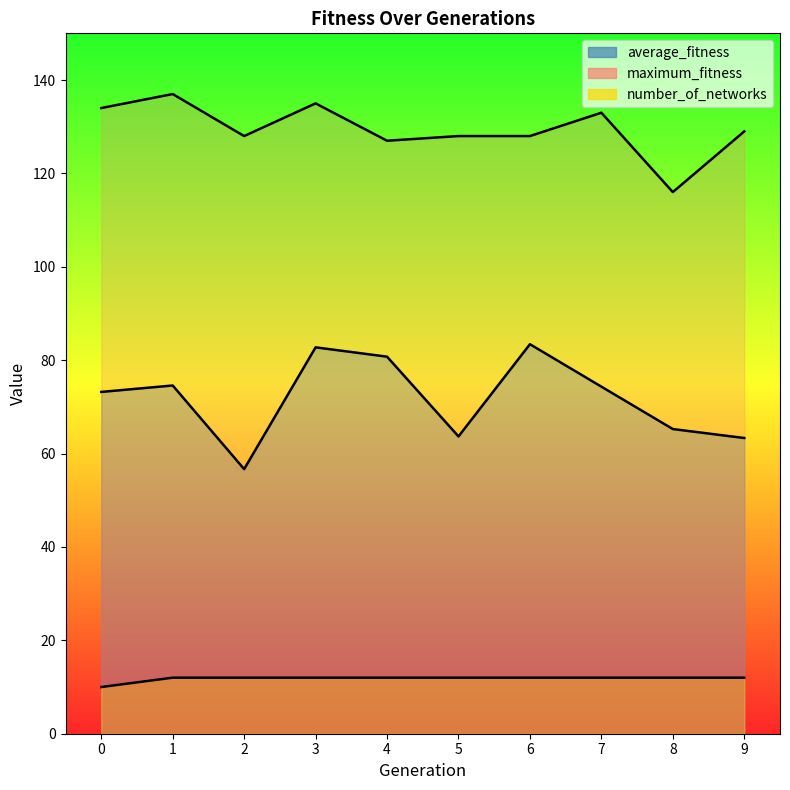

Does the chart display data point markers on the line(s)?

No